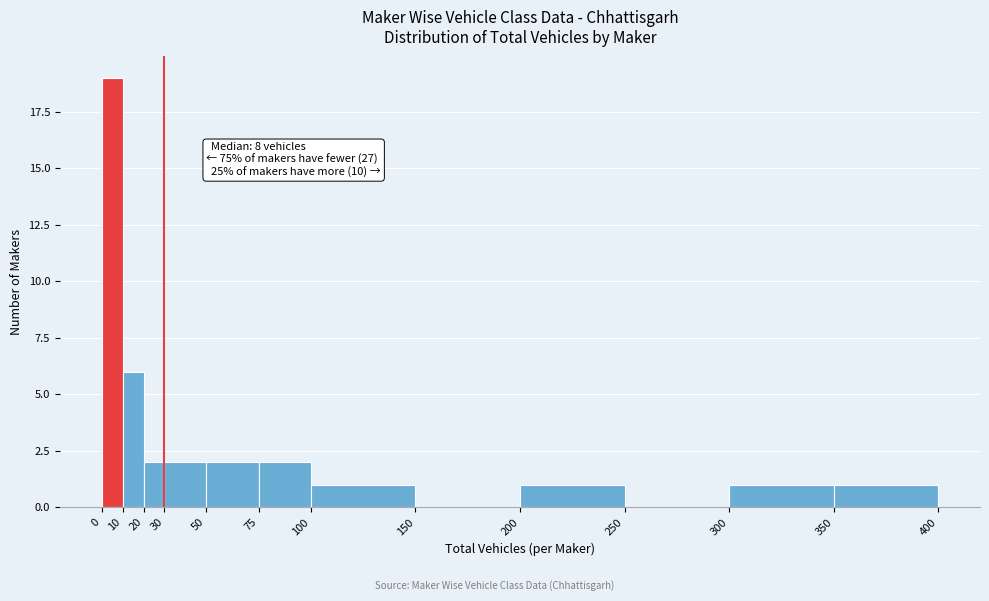

Over which range of the x-axis is the bar tallest?

0 to 10